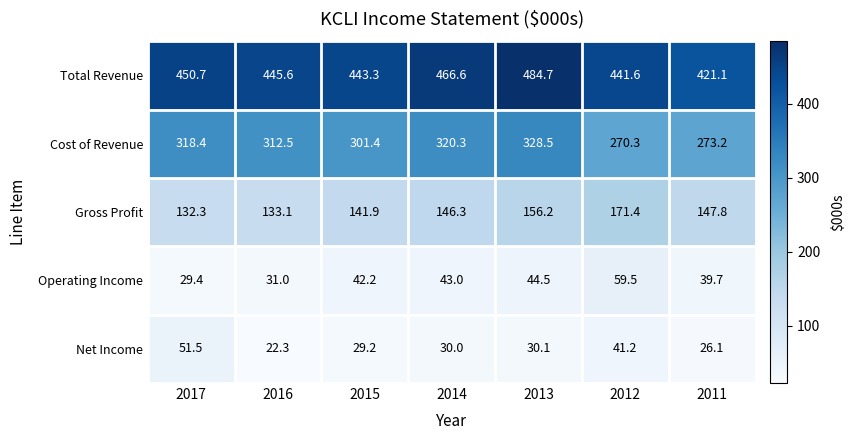

What is the difference between the maximum and minimum values in the Net Income series?

29.2